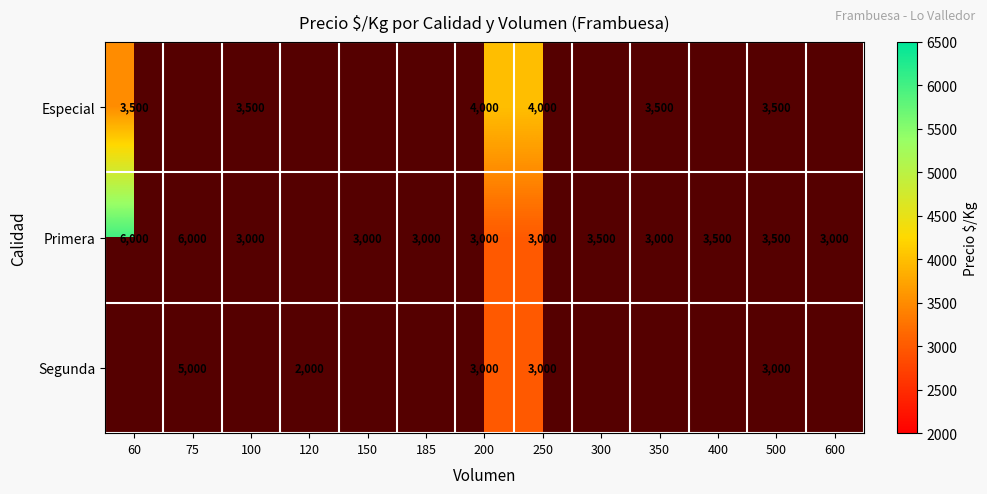

The Segunda series shows 3000 at 200. True or false?

True